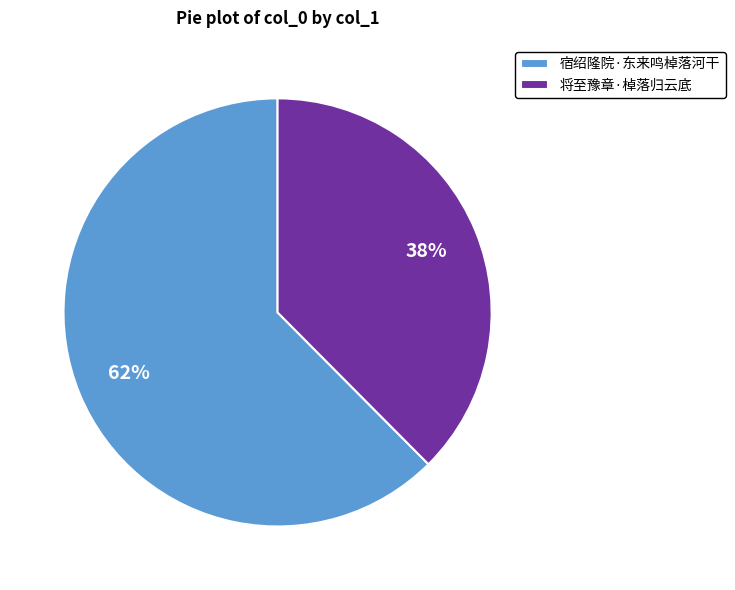

How many slices are in this pie chart?

2